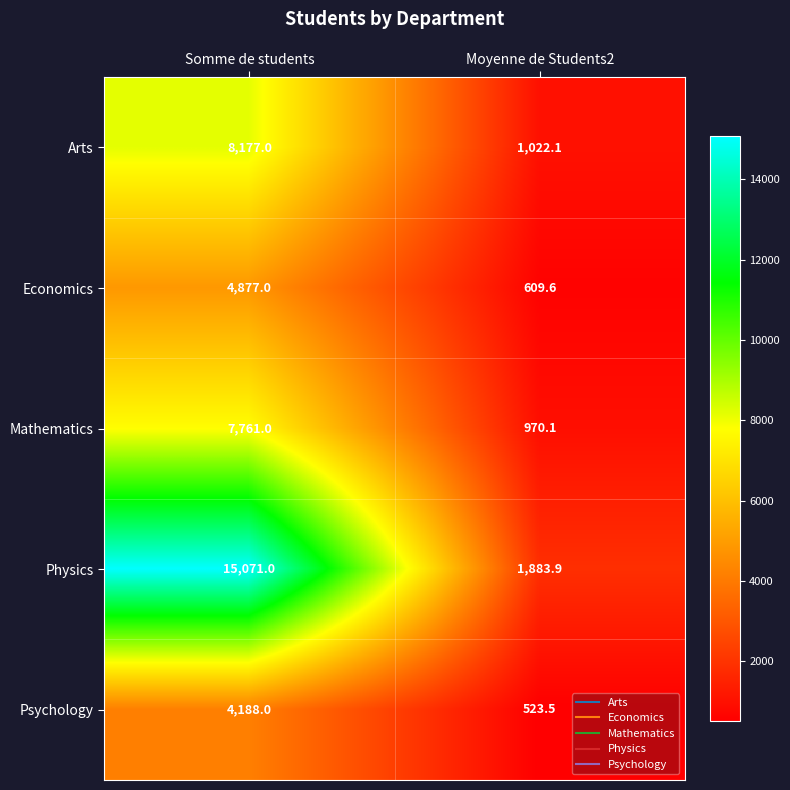

True or false: Economics has a value of 4877.0 at Somme de students.

True